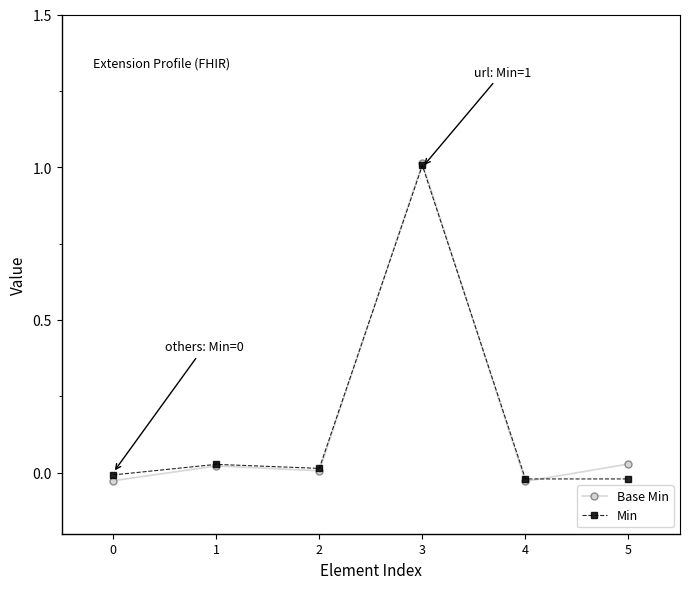

At which category does Base Min reach its first local valley?

2